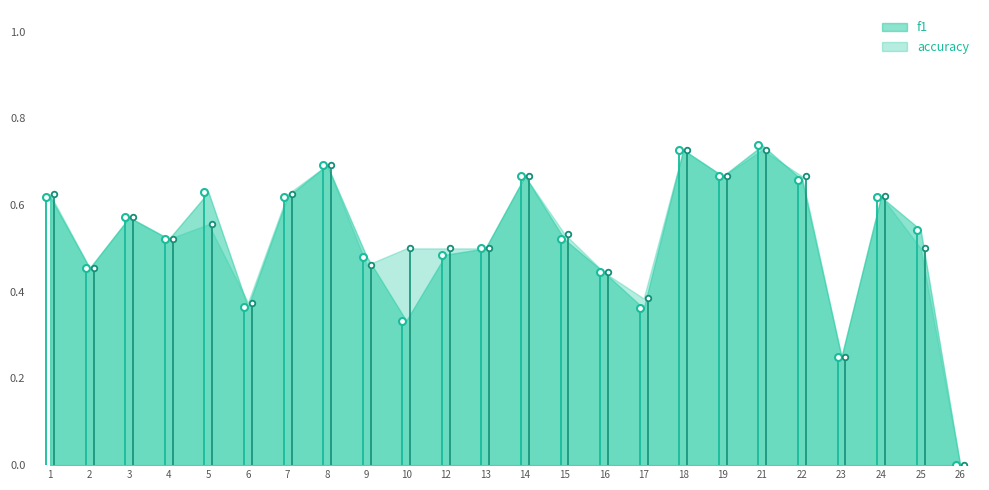

Between 21 and 22, which is larger?

21